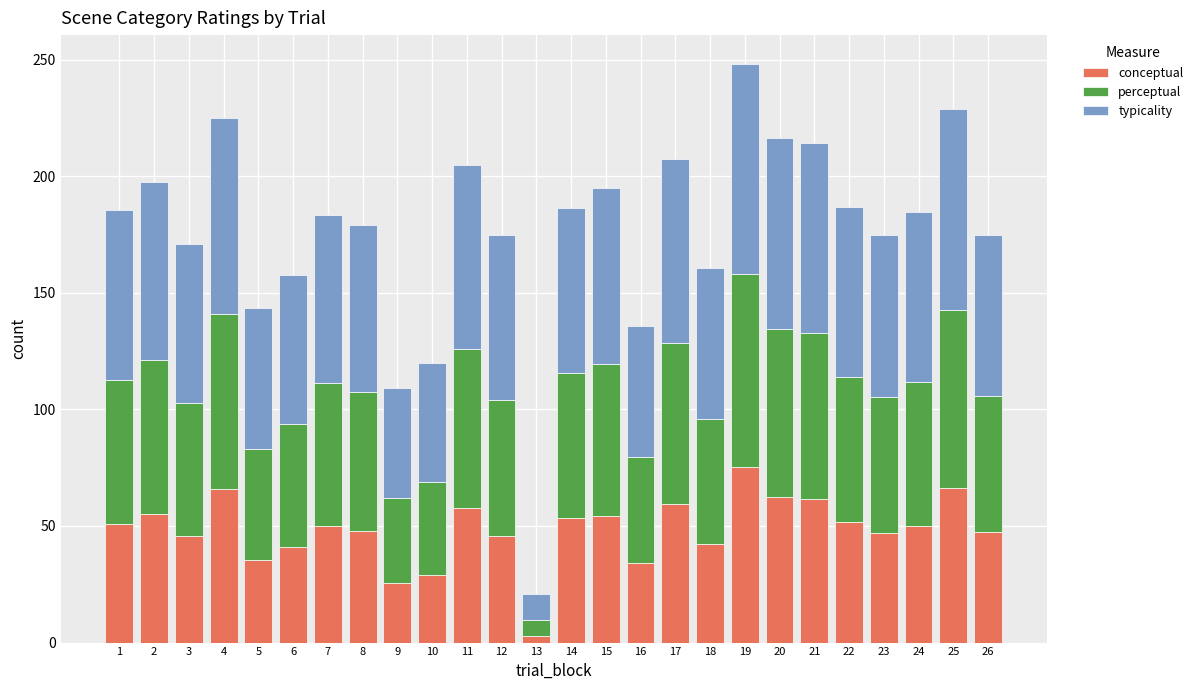

What is the total value across all series at 26?

175.0